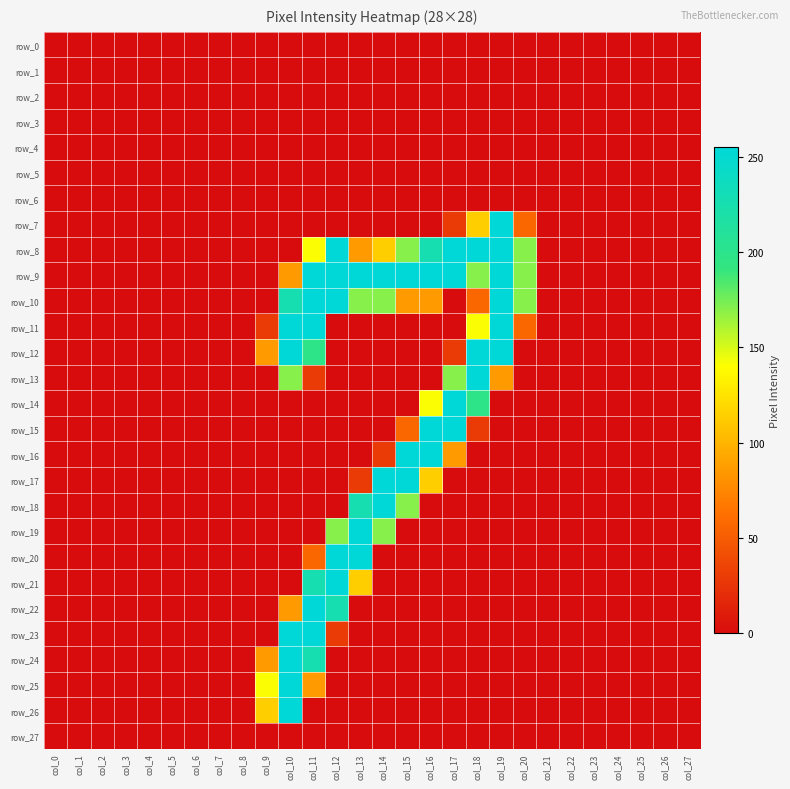

Which has a higher value, col_5 or col_2?

col_5